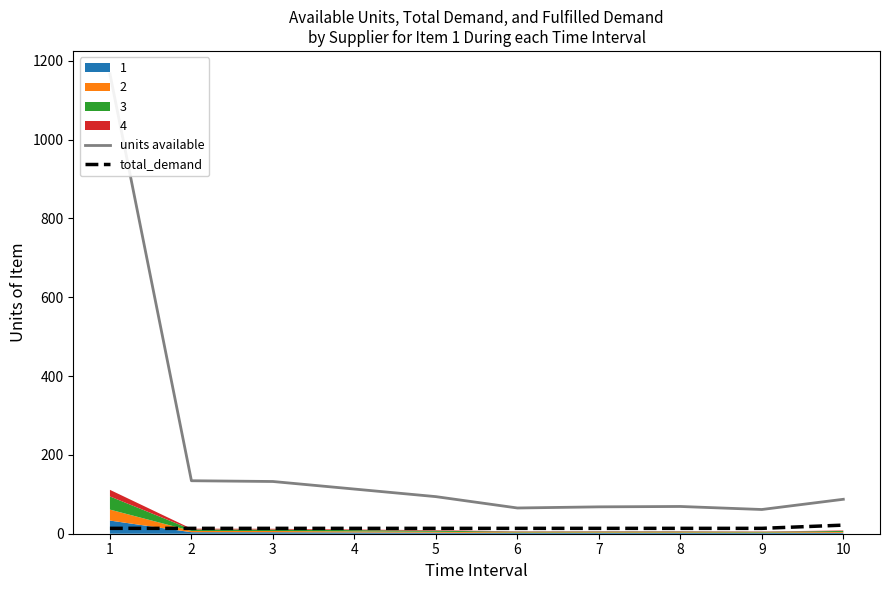

At which category is the sum across all series the highest?

1